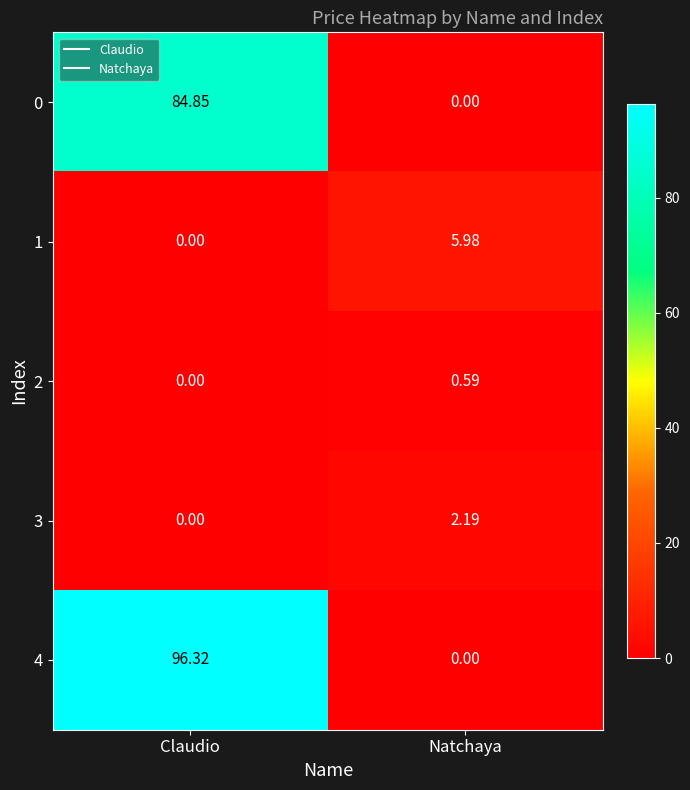

List the labels in order of 0 value, smallest first.

Natchaya, Claudio